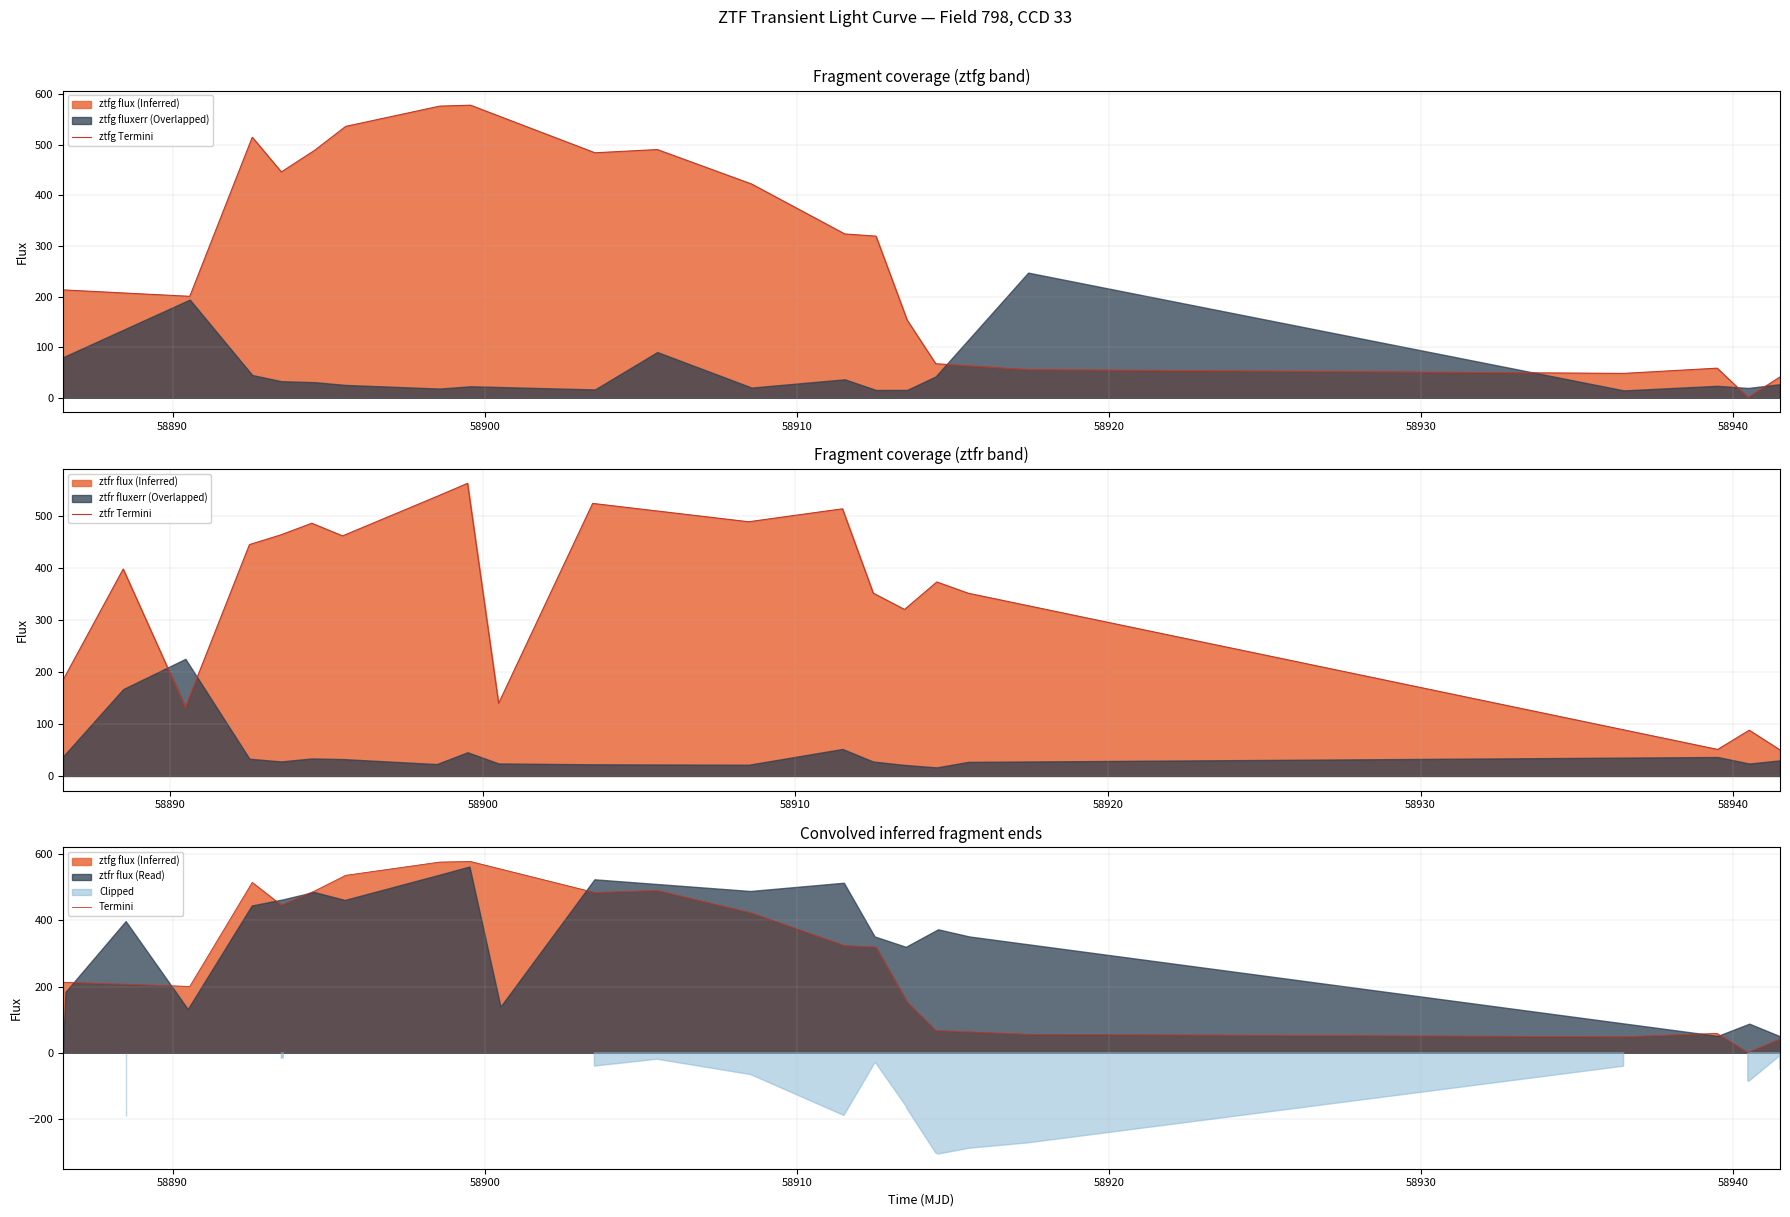

List the series in order of their overall mean, highest first.

ztfr_flux, ztfg_flux